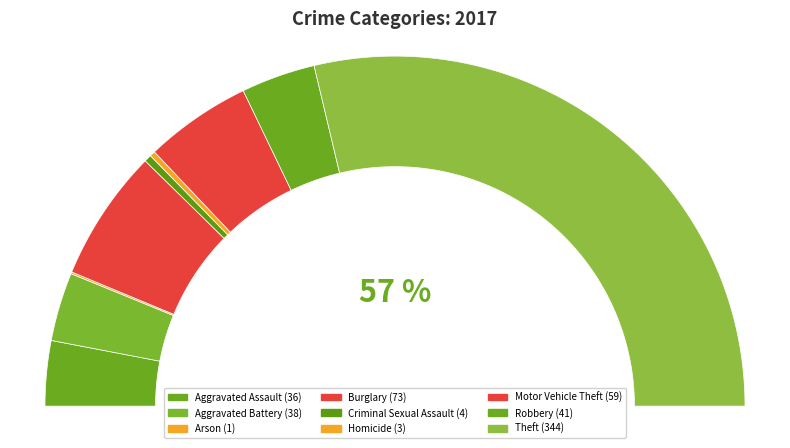

The Arson slice represents 0% of the pie. True or false?

True